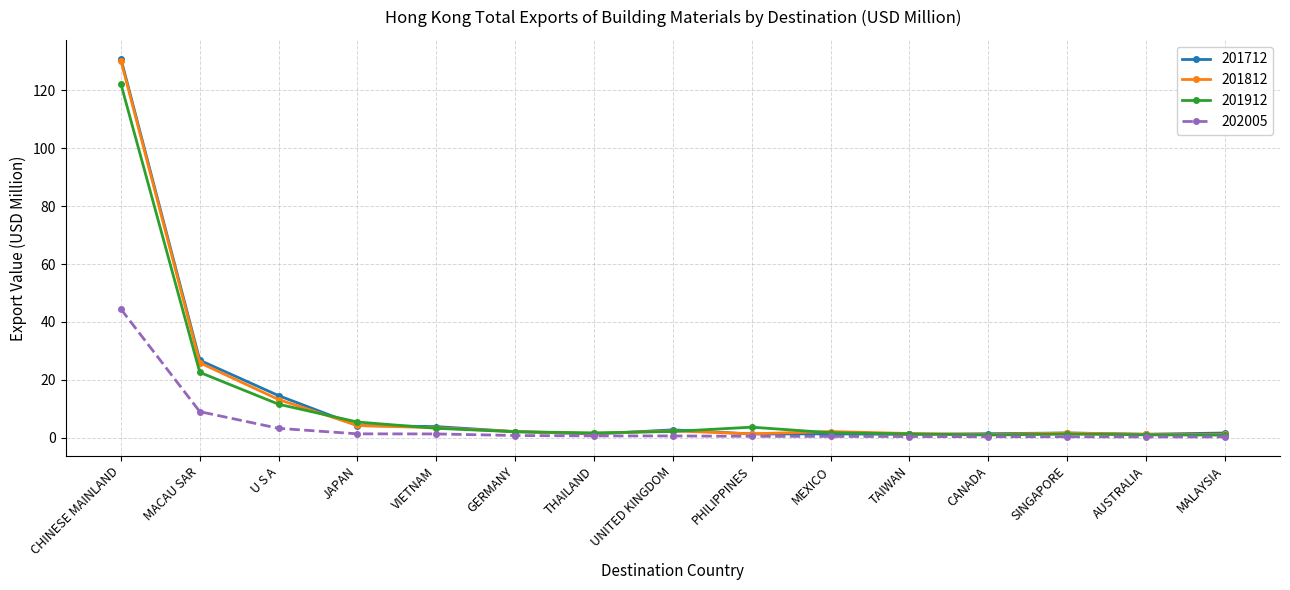

At which label does 201912 reach its peak?

CHINESE MAINLAND